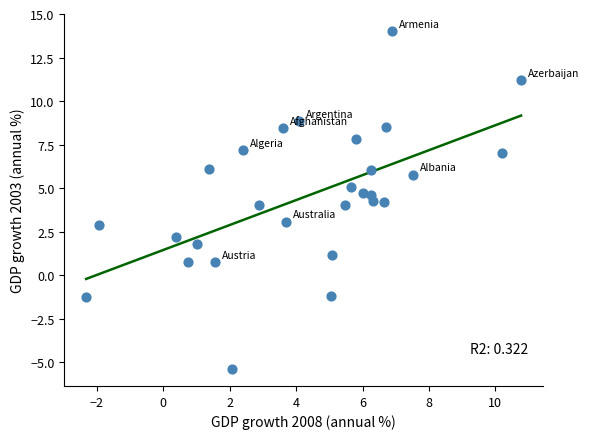

What is the range of Y values (max minus min)?

19.4